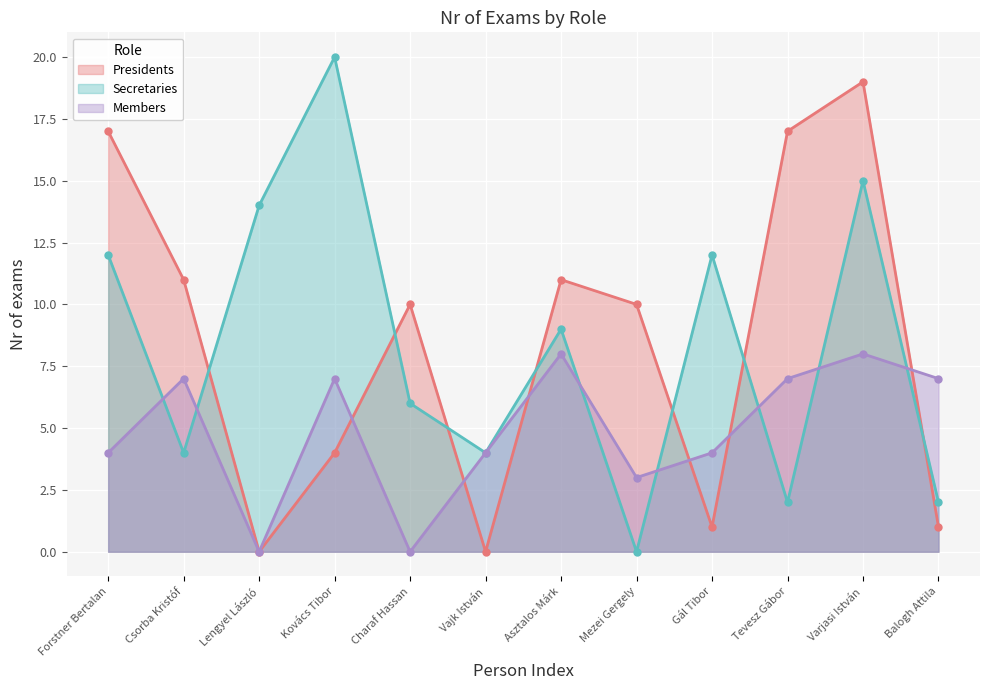

Where do Secretaries and Members first cross each other?

Forstner Bertalan and Csorba Kristóf